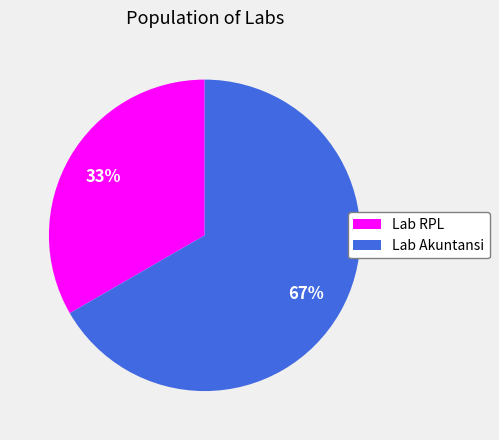

True or false: Lab RPL accounts for 33% of the total.

True